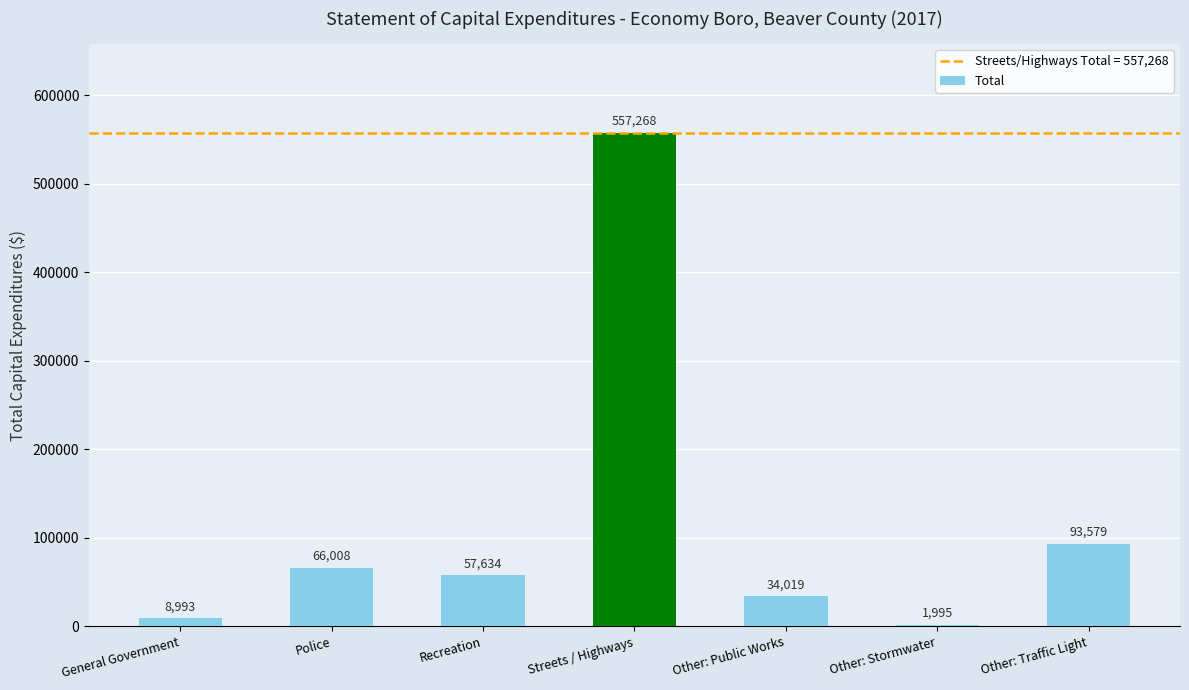

Where does the data first go above 57634?

Police